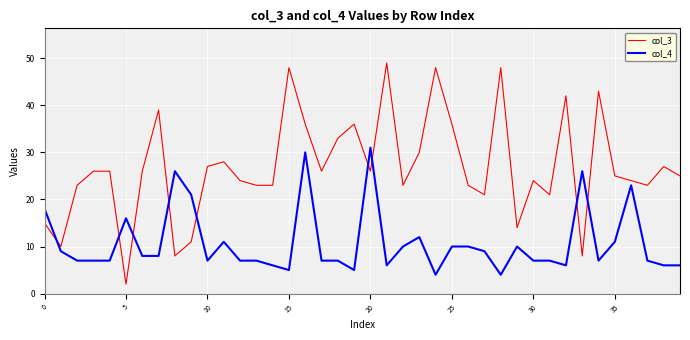

After their last crossing, which series has the higher values: col_4 or col_3?

col_3